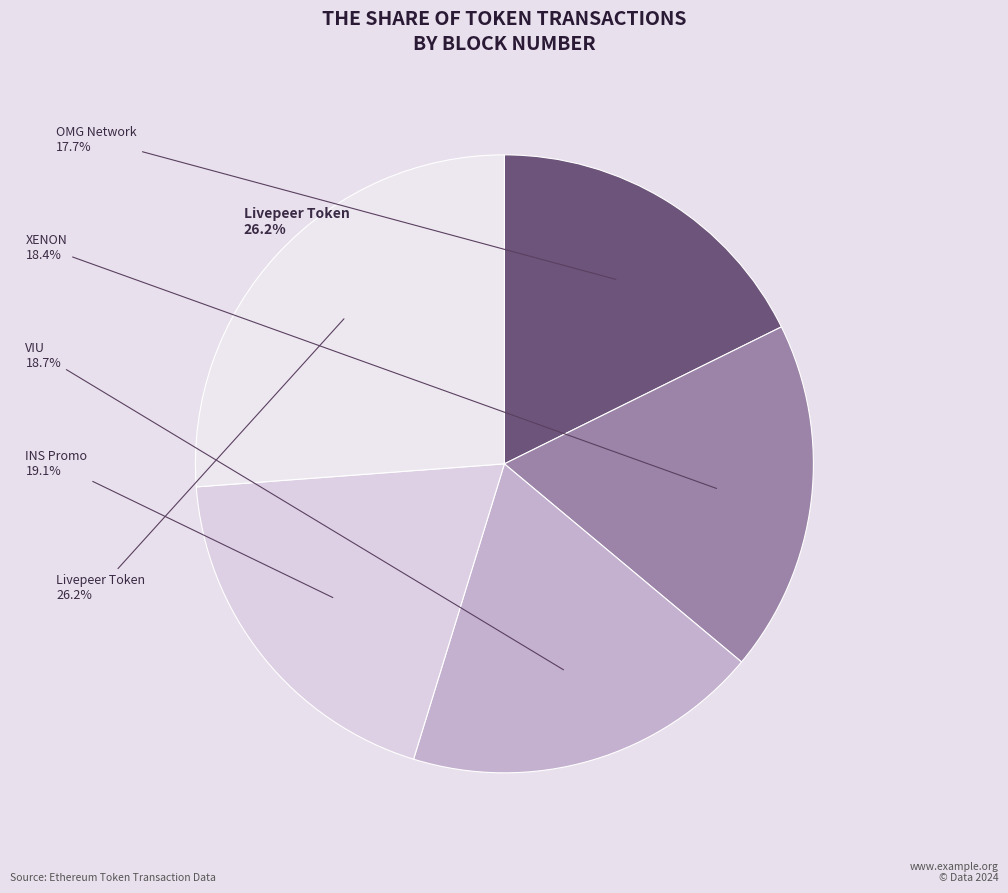

How many segments does this pie chart have?

5